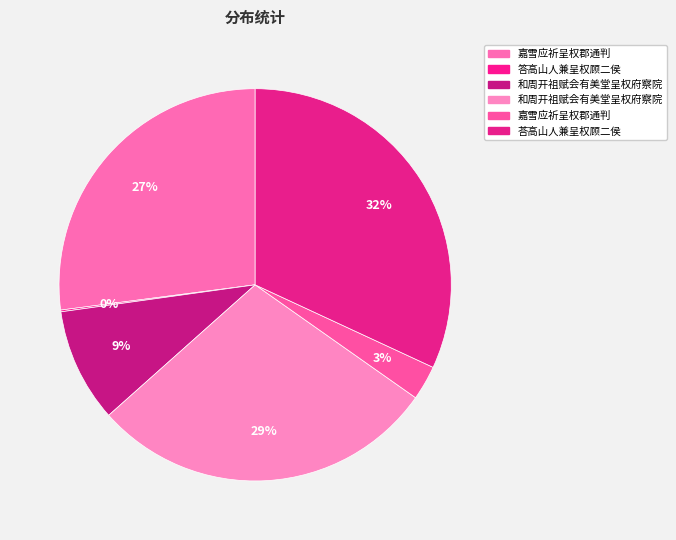

Which slice is the largest?

荅高山人兼呈权顾二侯